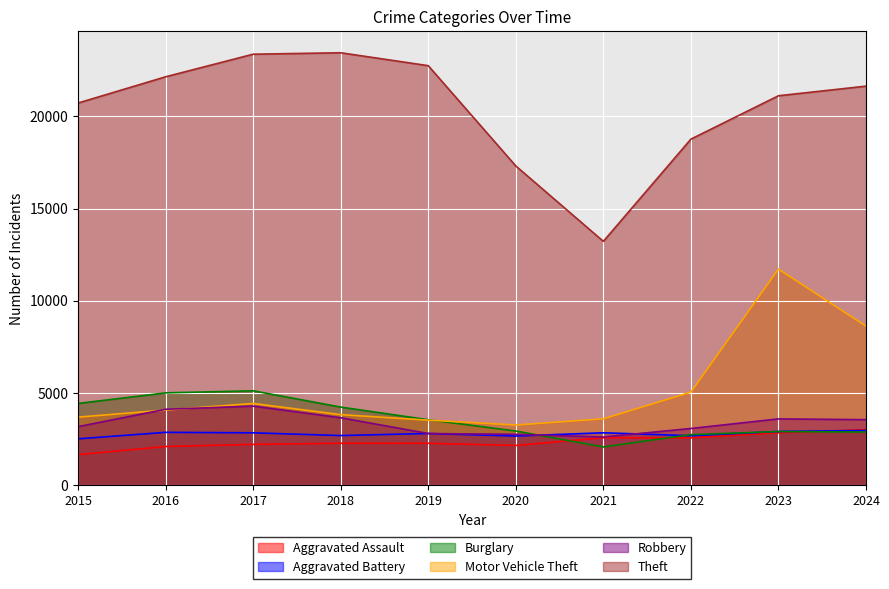

Reading left to right, transcribe all the data shown in this chart.

Aggravated Assault: 2015=1653	2016=2093	2017=2209	2018=2269	2019=2267	2020=2150	2021=2568	2022=2566	2023=2834	2024=3007
Aggravated Battery: 2015=2509	2016=2861	2017=2836	2018=2687	2019=2799	2020=2661	2021=2838	2022=2677	2023=2908	2024=2961
Burglary: 2015=4428	2016=5001	2017=5114	2018=4231	2019=3544	2020=2933	2021=2070	2022=2737	2023=2905	2024=2879
Motor Vehicle Theft: 2015=3686	2016=4070	2017=4427	2018=3821	2019=3522	2020=3259	2021=3595	2022=5043	2023=11714	2024=8620
Robbery: 2015=3169	2016=4112	2017=4283	2018=3652	2019=2797	2020=2755	2021=2608	2022=3071	2023=3590	2024=3549
Theft: 2015=20719	2016=22142	2017=23368	2018=23446	2019=22746	2020=17307	2021=13219	2022=18762	2023=21114	2024=21635